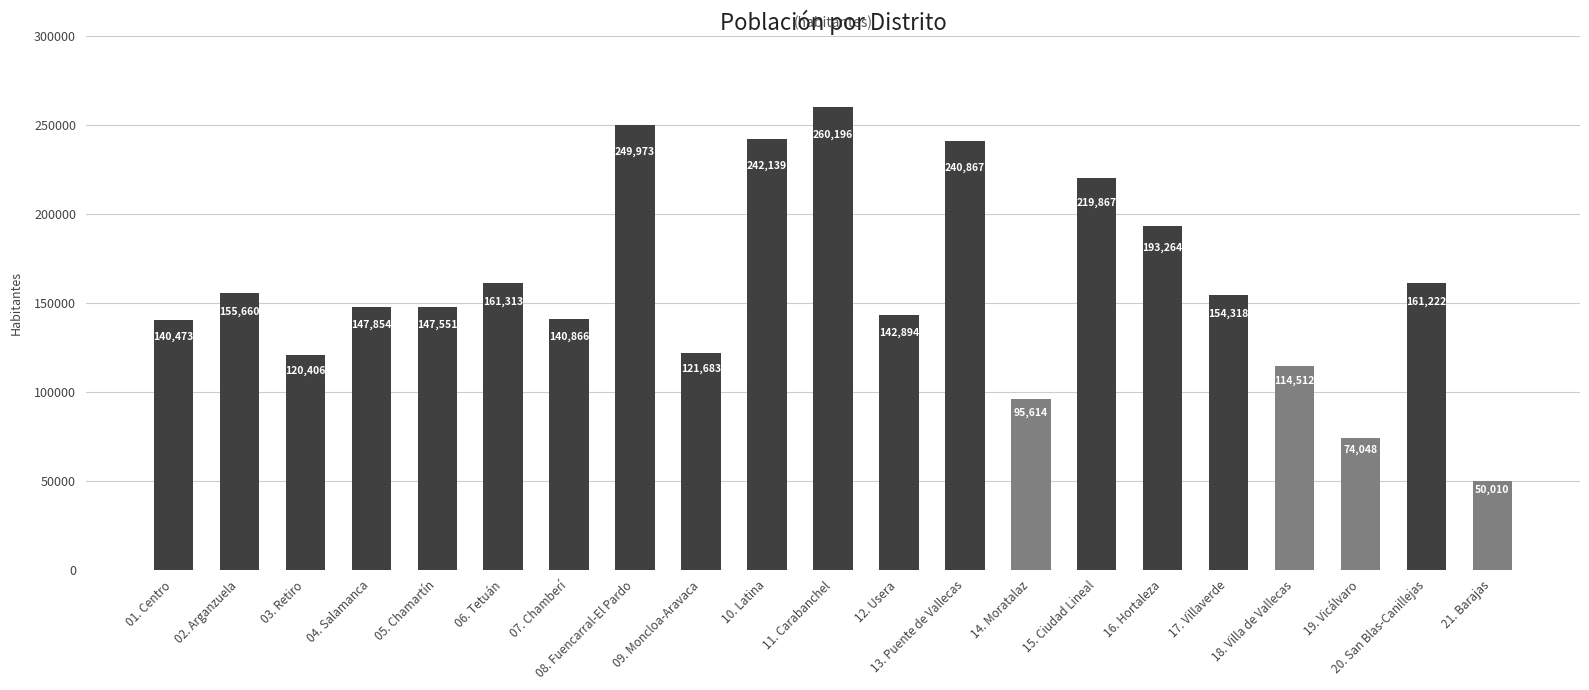

Reading right to left, list all the values displayed in this chart.

50010	161222	74048	114512	154318	193264	219867	95614	240867	142894	260196	242139	121683	249973	140866	161313	147551	147854	120406	155660	140473